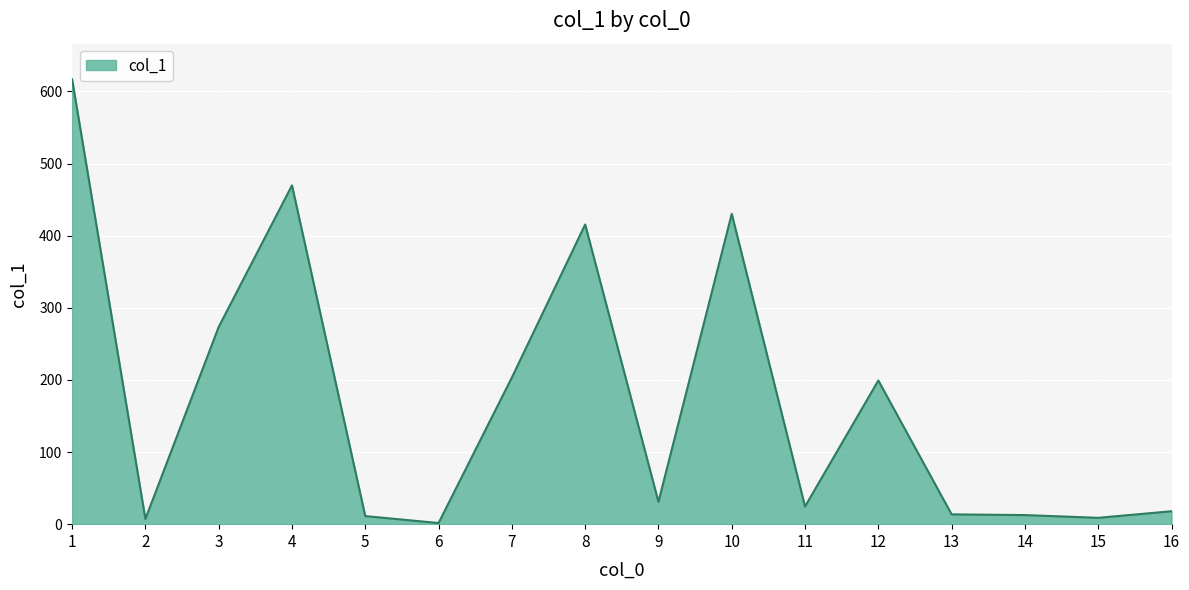

What is the maximum value shown in the chart?

616.8